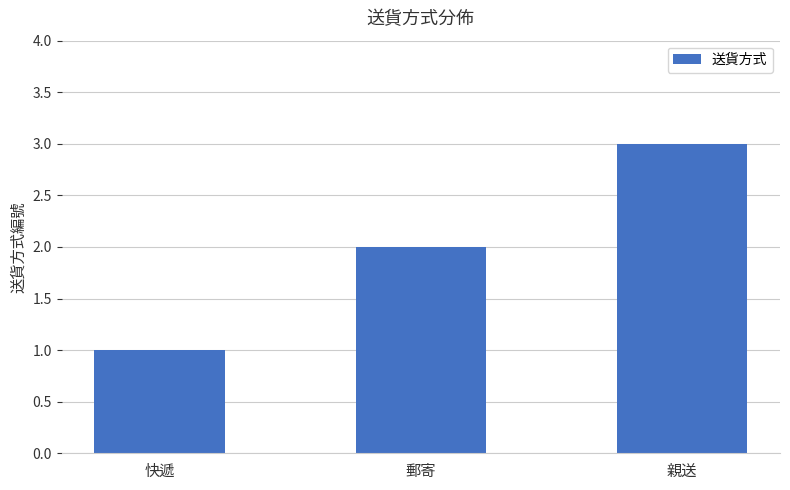

The value at 郵寄 is 2. True or false?

True